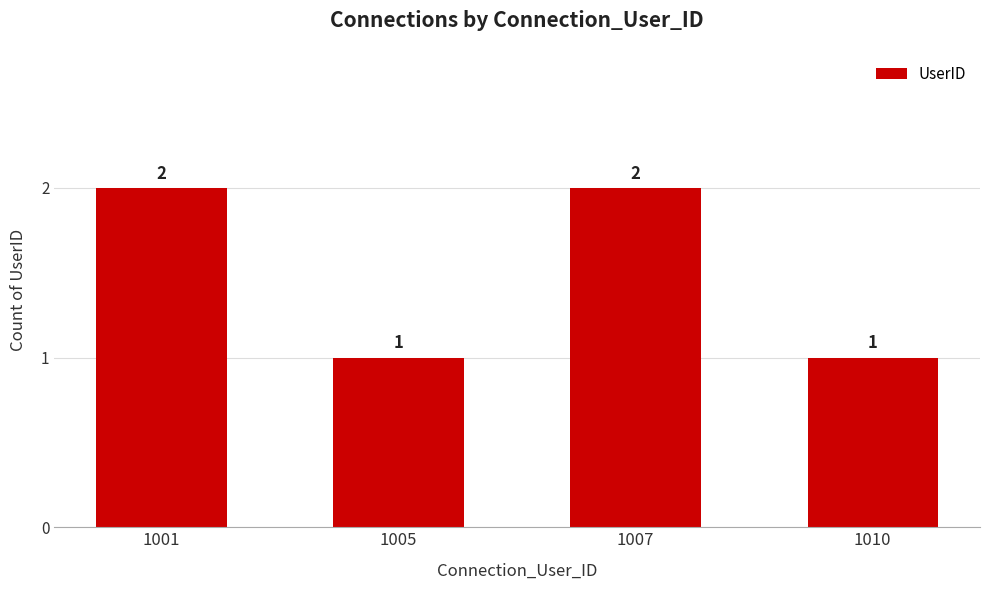

Between 1007 and 1005, which is larger?

1007